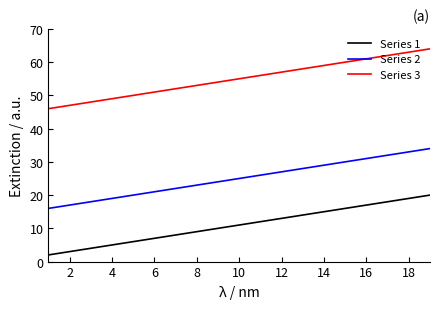

Which series has the largest total across all categories?

Series 3